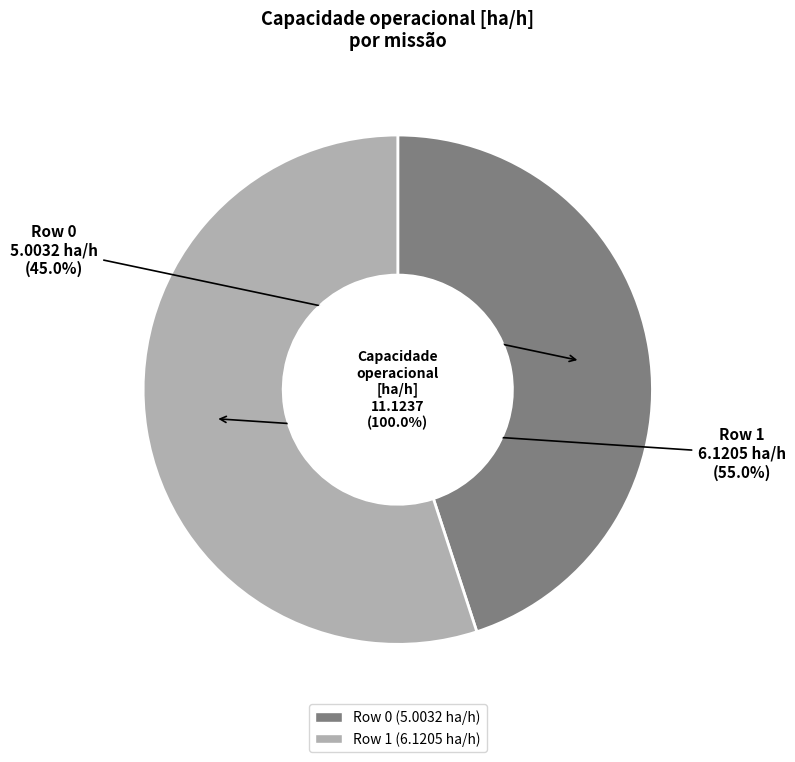

The Row 1 slice represents 70% of the pie. True or false?

False